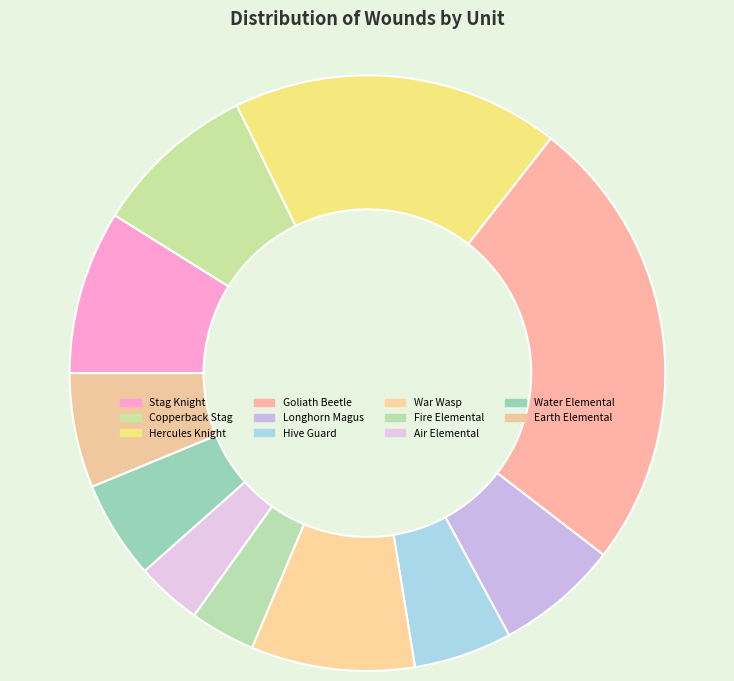

Which category has the biggest portion of the pie?

Goliath Beetle